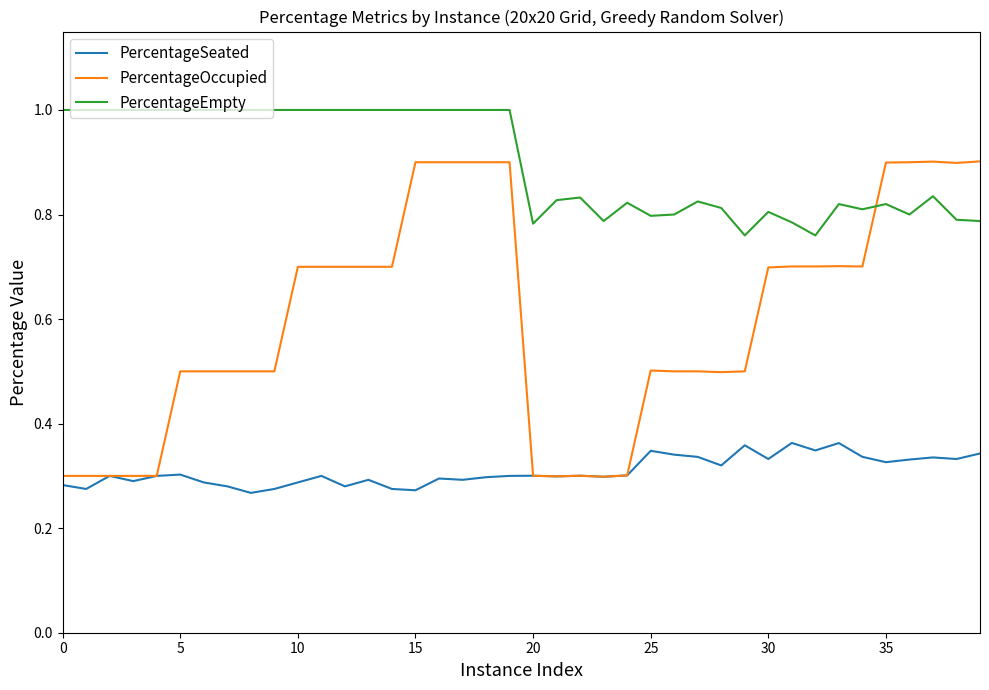

Which series has the largest total across all categories?

PercentageEmpty